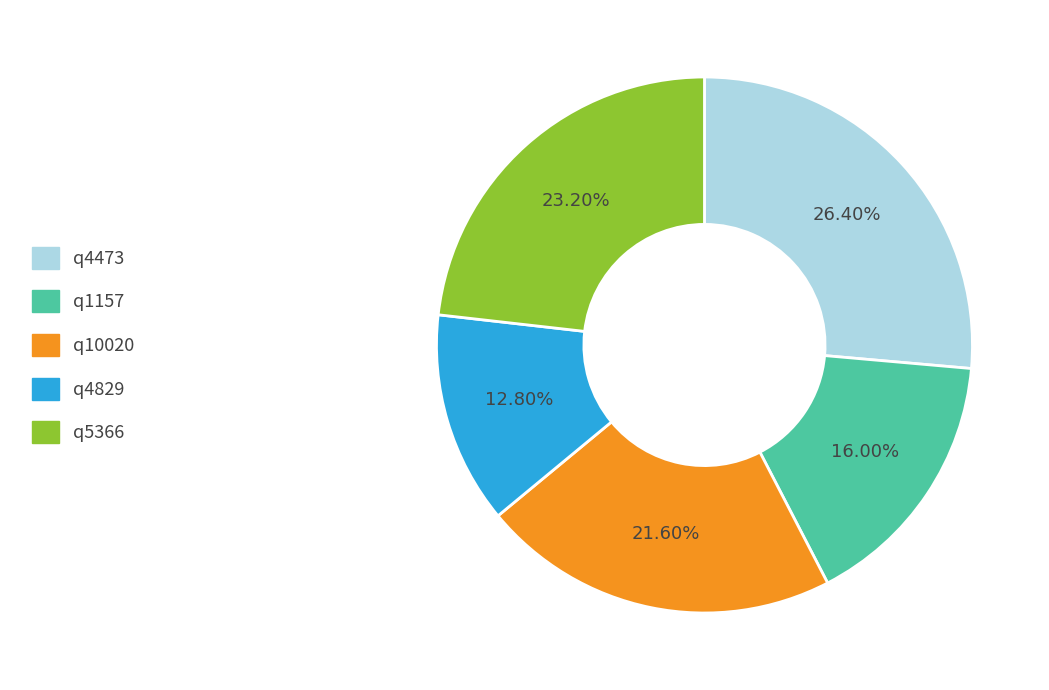

How many slices are in this pie chart?

5